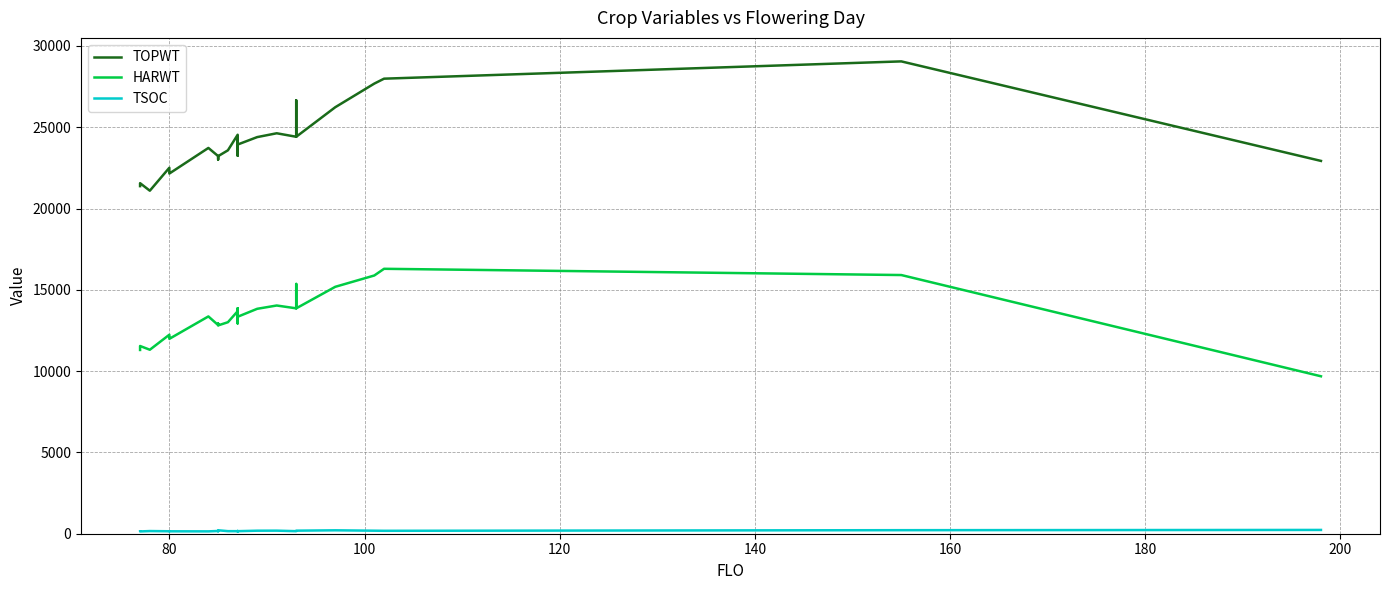

True or false: HARWT has more than 1 points higher than both neighbors.

True